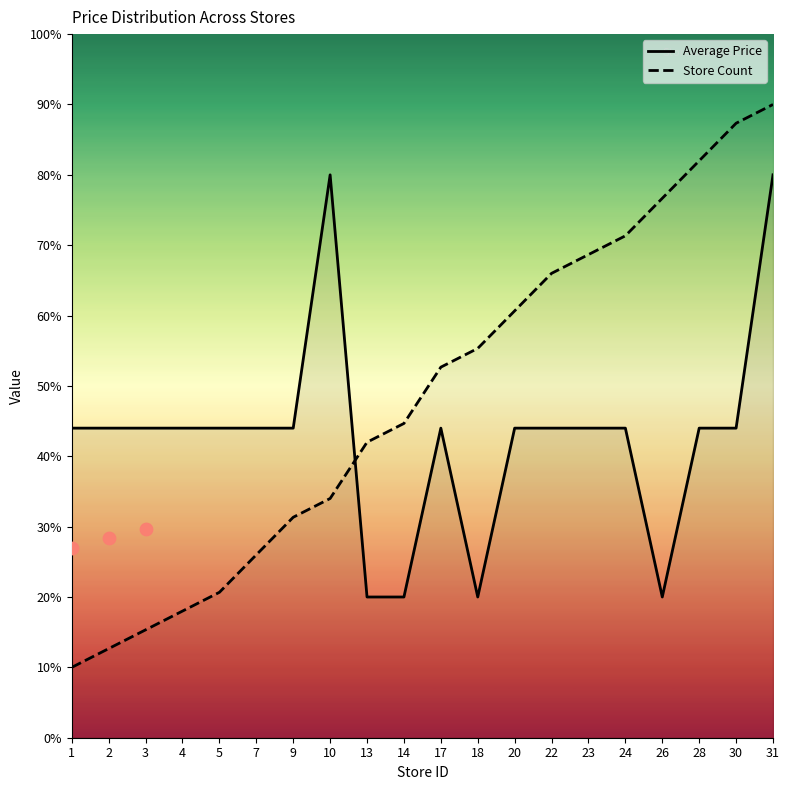

Which series has the widest spread of Y values?

Store Count